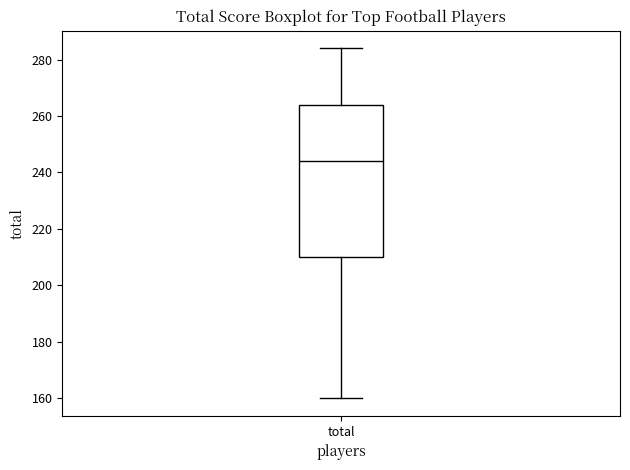

Transcribe this box plot: give where the median line is, the range the box spans, and where the two whiskers end, as read against the y-axis. The values are not printed on the chart, so give them approximately, as read against the axis.

median 244, box 210 to 264, whiskers 160 to 284